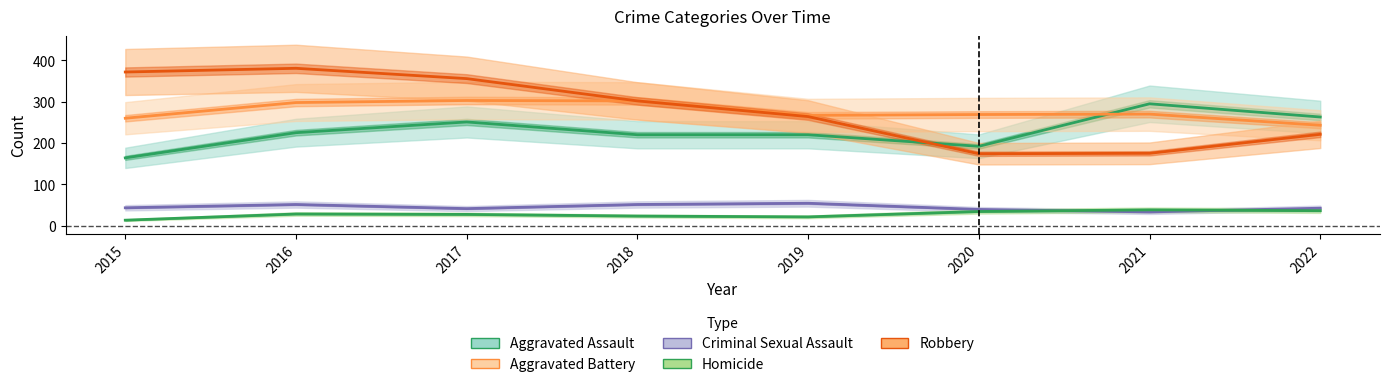

What is the sum of the Aggravated Battery values at 2016 and 2015?

558